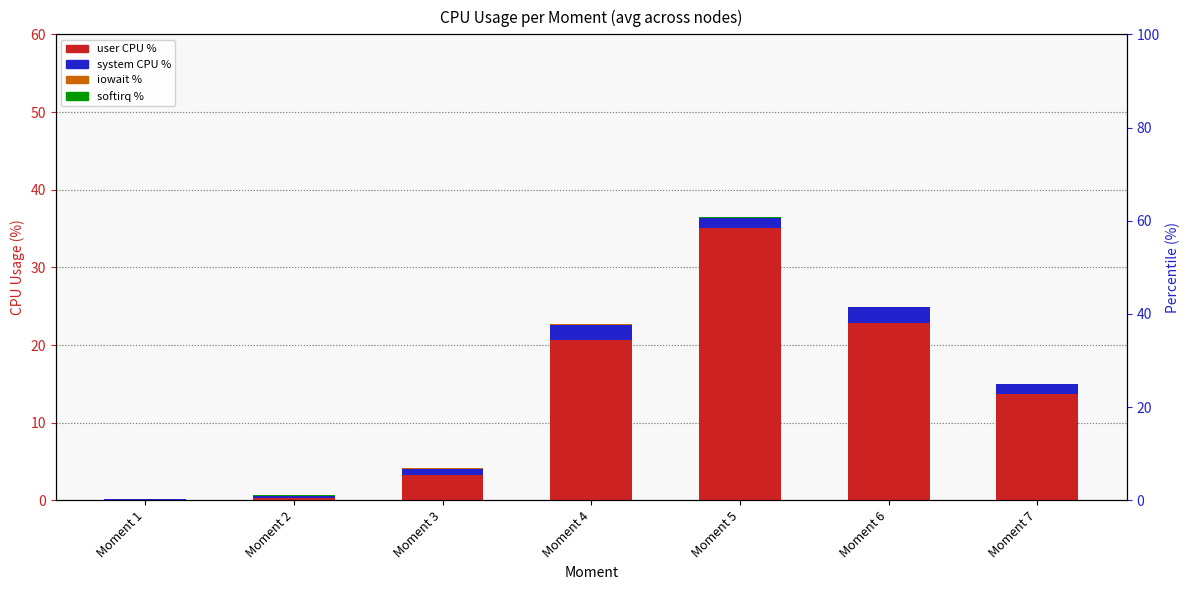

Reading right to left, list all the values displayed in this chart.

user: Moment 7=13.7	Moment 6=22.9	Moment 5=35.1	Moment 4=20.7	Moment 3=3.3	Moment 2=0.3	Moment 1=0.1
system: Moment 7=1.2	Moment 6=2.0	Moment 5=1.3	Moment 4=1.9	Moment 3=0.7	Moment 2=0.2	Moment 1=0.0
iowait: Moment 7=0.0	Moment 6=0.0	Moment 5=0.0	Moment 4=0.1	Moment 3=0.2	Moment 2=0.1	Moment 1=0.0
softirq: Moment 7=0.0	Moment 6=0.0	Moment 5=0.1	Moment 4=0.0	Moment 3=0.0	Moment 2=0.0	Moment 1=0.0